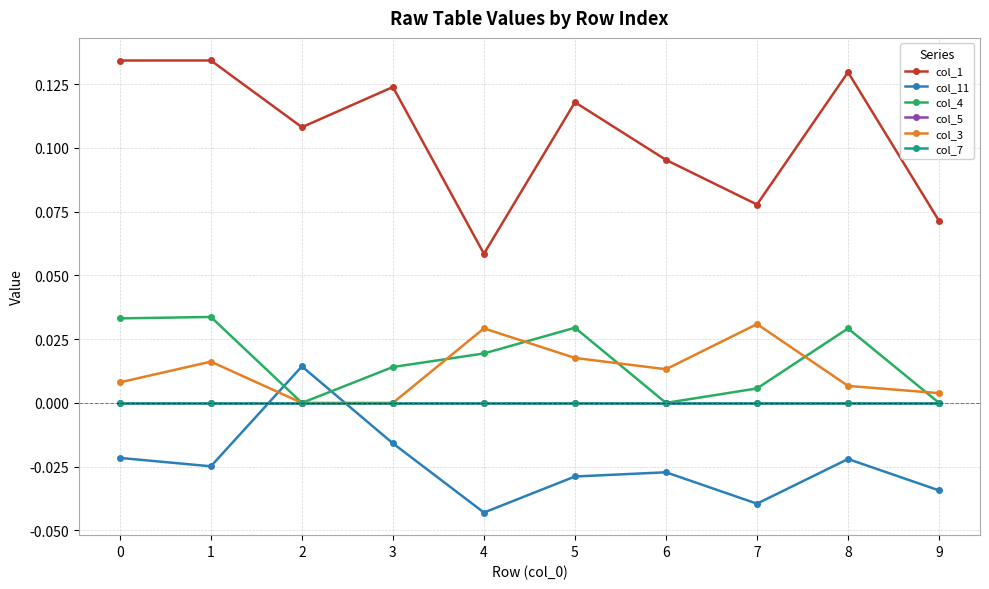

True or false: col_3 has more than 1 points higher than both neighbors.

True